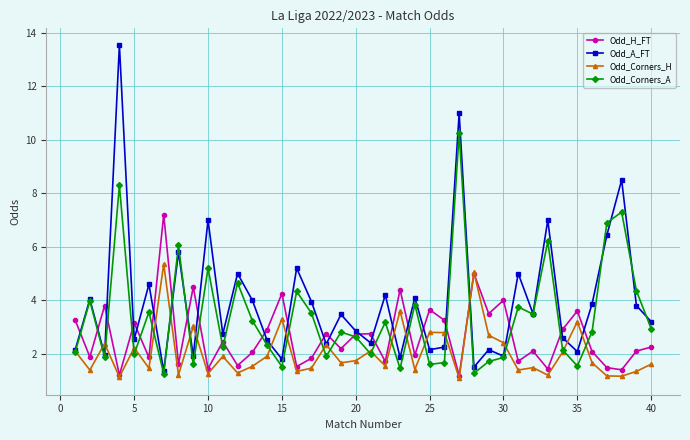

Which series has the largest total across all categories?

Odd_A_FT